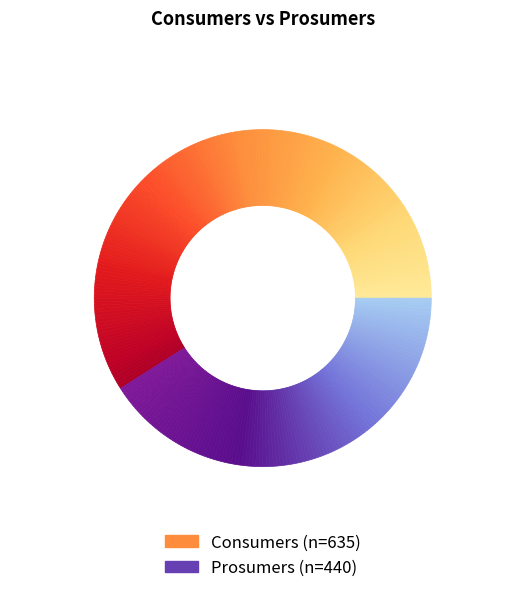

Which category has the smallest portion of the pie?

Prosumers